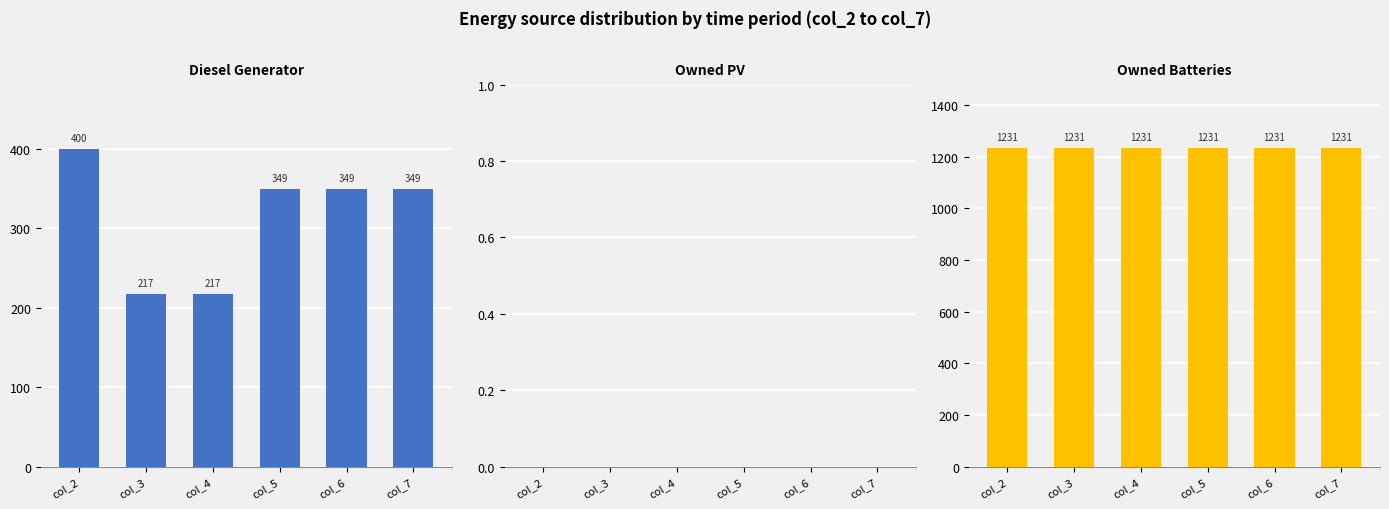

What is the difference between the second highest and minimum values in the Diesel Generator series?

132